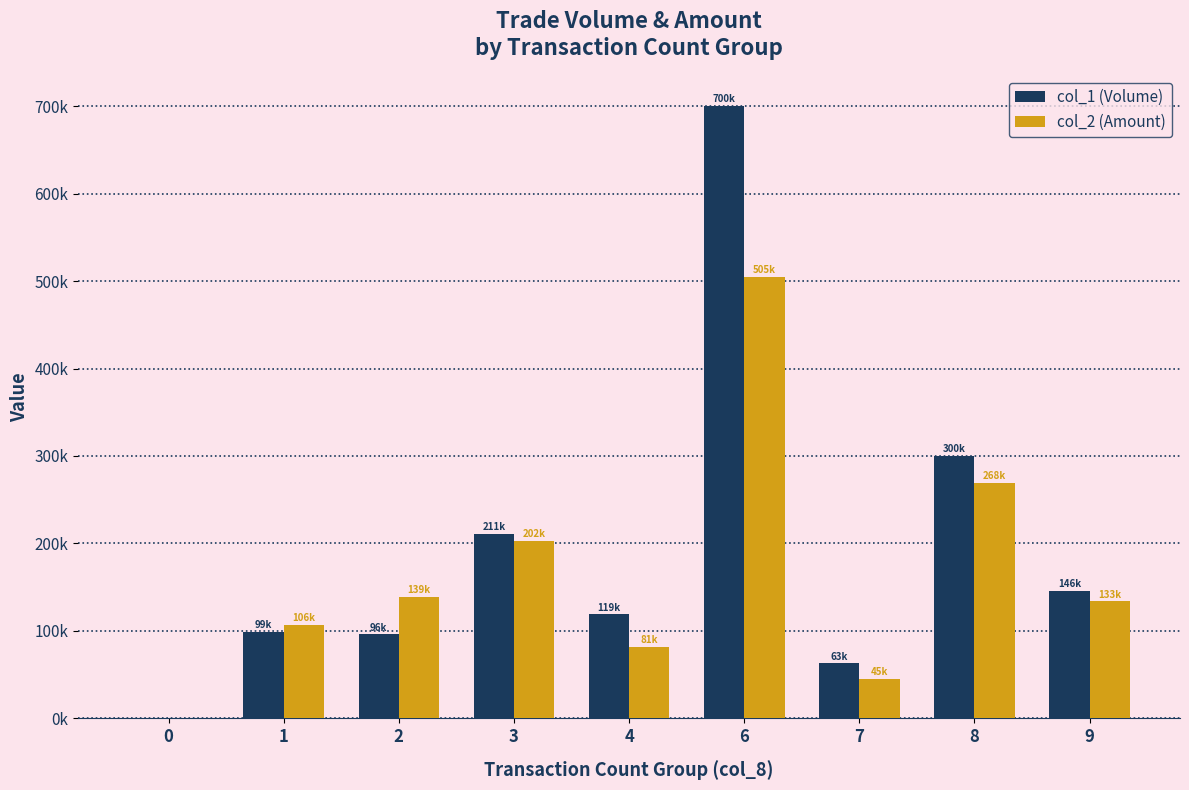

Between 8 and 1, which is larger?

8